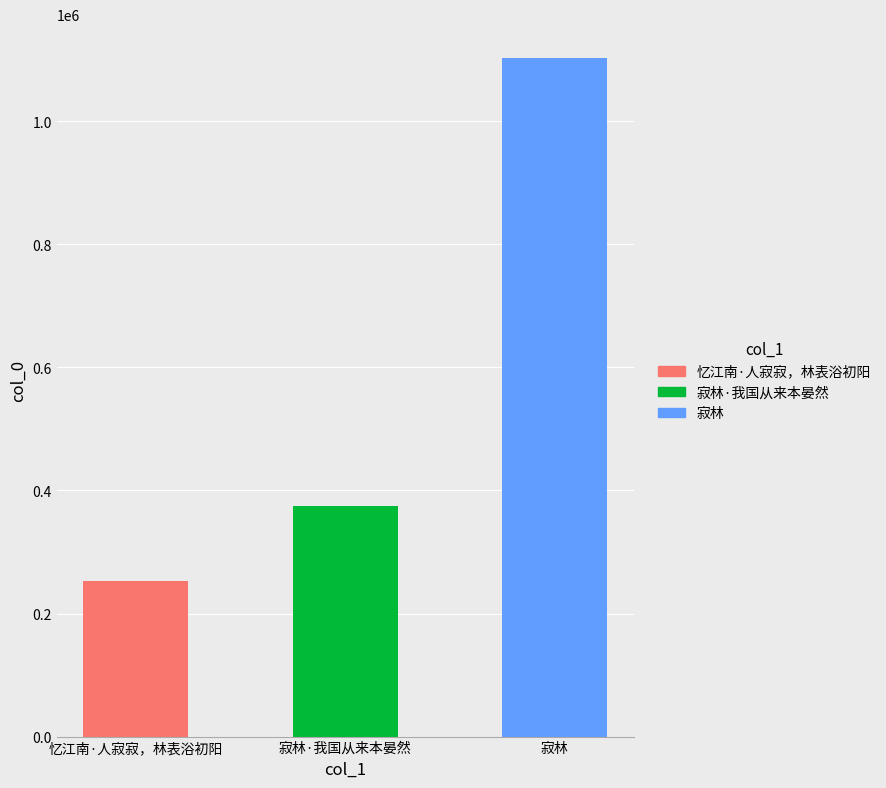

Reading left to right, transcribe all the data shown in this chart.

252940	374014	1102369